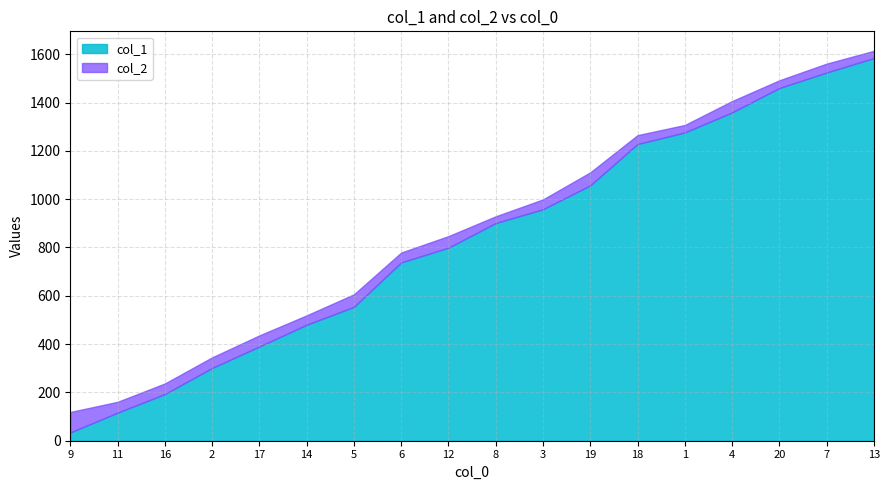

True or false: col_1 and col_2 intersect in this chart.

False